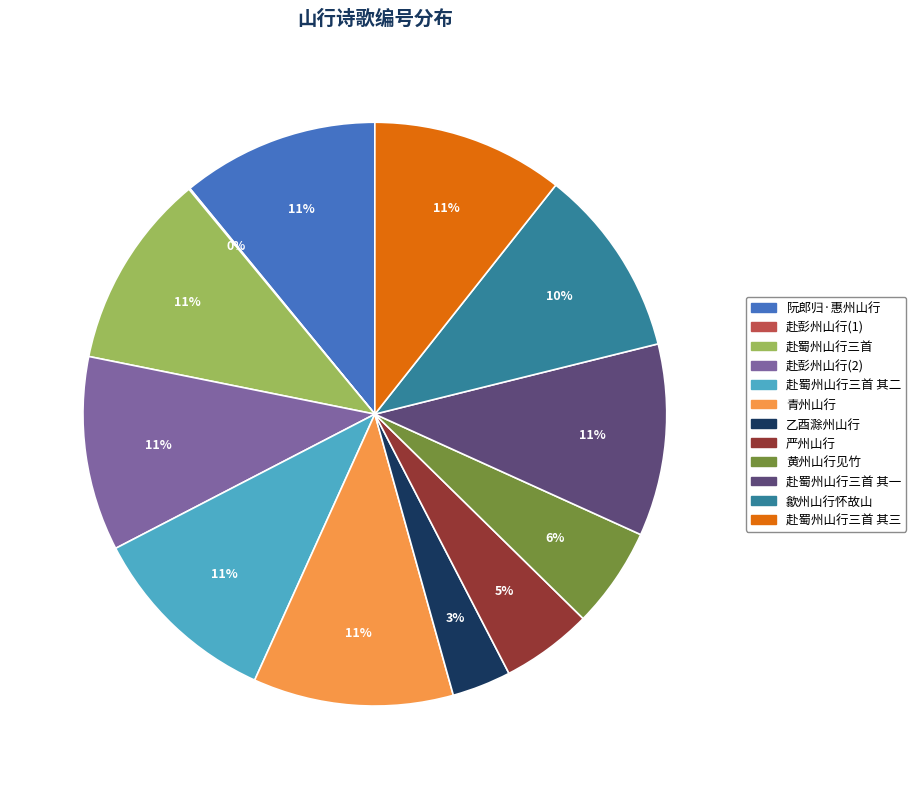

Is there a majority slice in this chart?

No